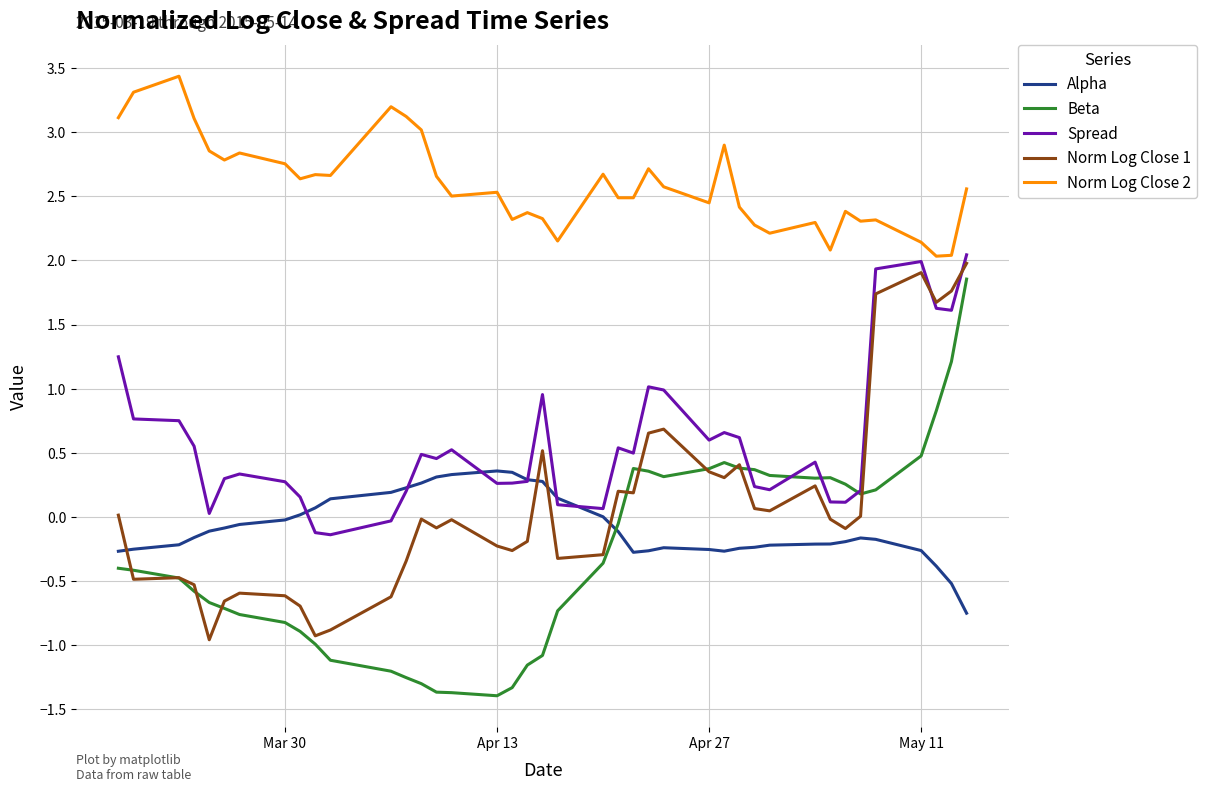

Which series has the largest range (max minus min)?

Beta